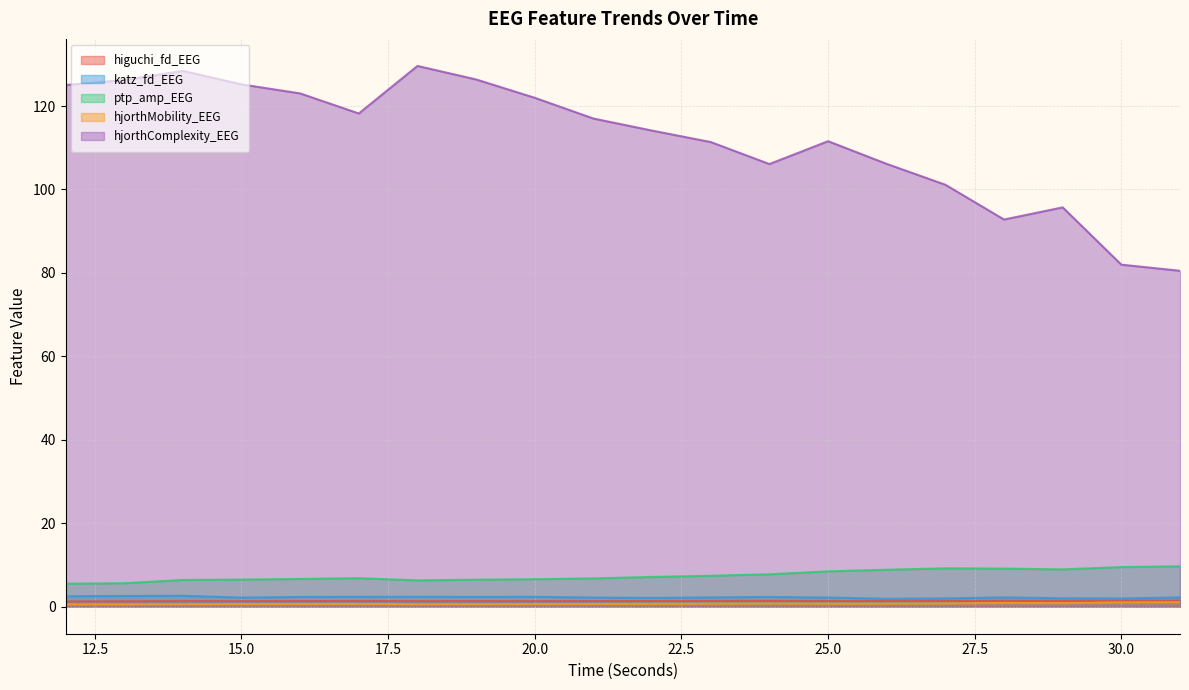

Which series changed the most between 21 and 28?

hjorthComplexity_EEG